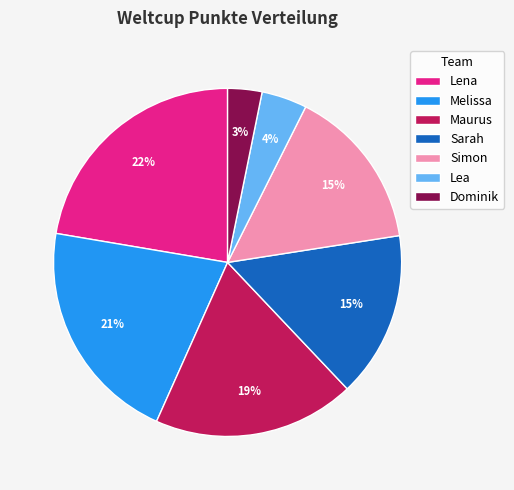

True or false: Simon accounts for 15% of the total.

True